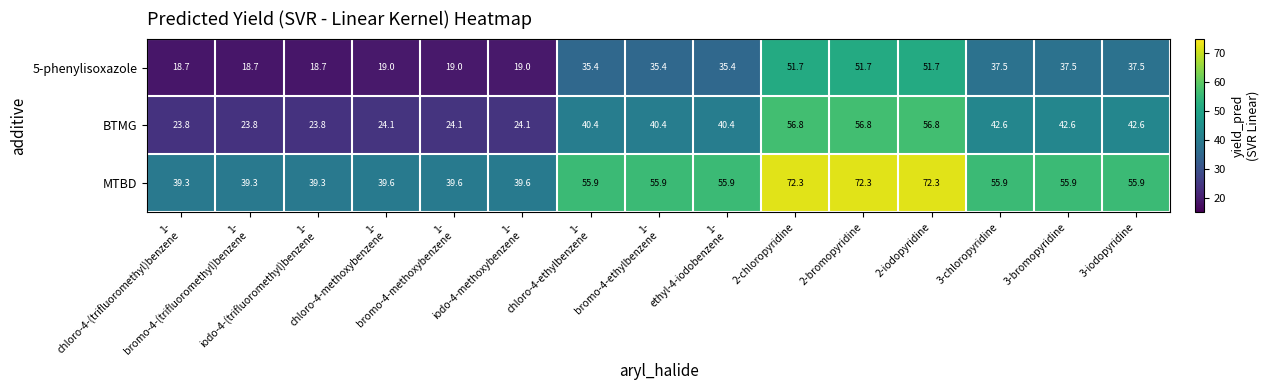

Which series has the largest total across all categories?

MTBD